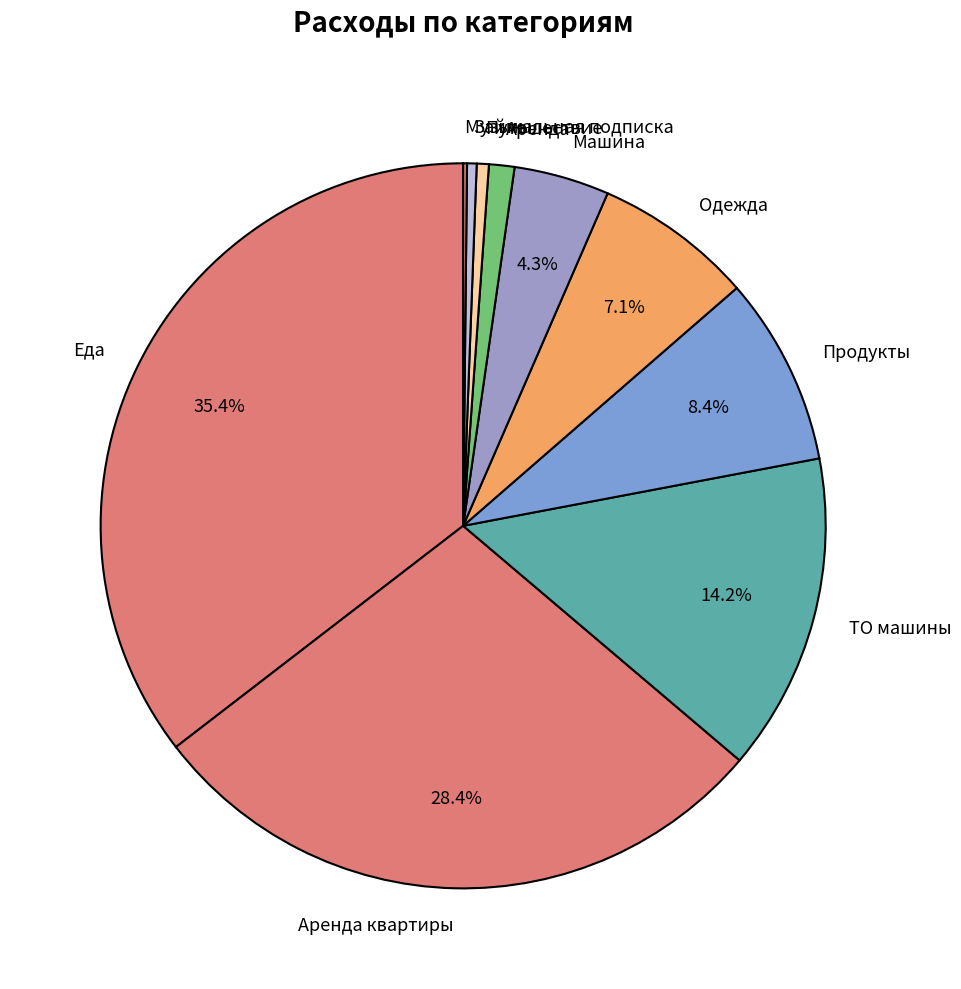

What is the largest slice in the pie chart?

Еда